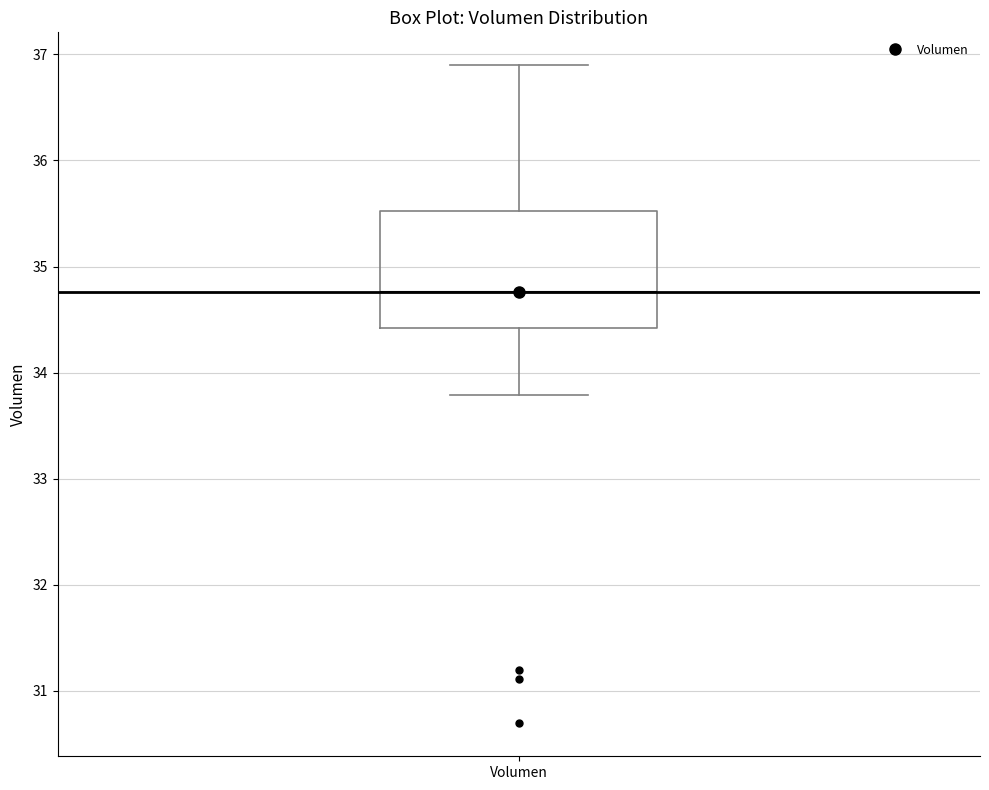

Read this box plot against the y-axis: the position of the median line, the range covered by the box, and the ends of both whiskers. The values are not printed on the chart, so give them approximately, as read against the axis.

median 34.8, box 34.4 to 35.5, whiskers 33.8 to 36.9